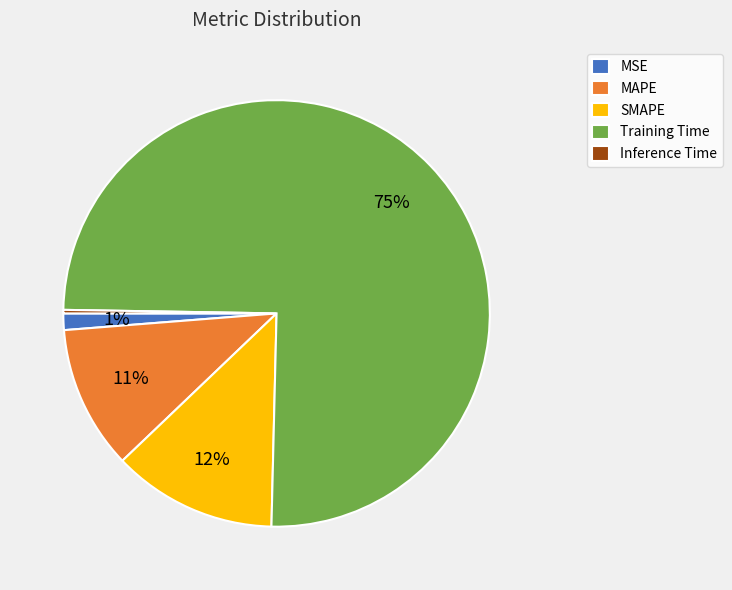

To the nearest percent, what is the average slice percentage?

20%